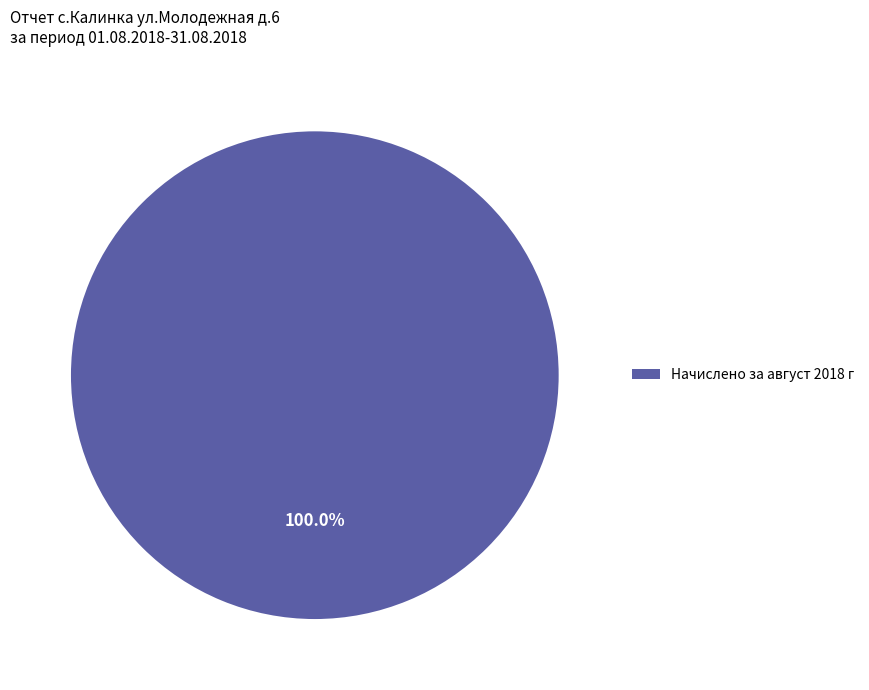

What is the majority slice?

Начислено за август 2018 г